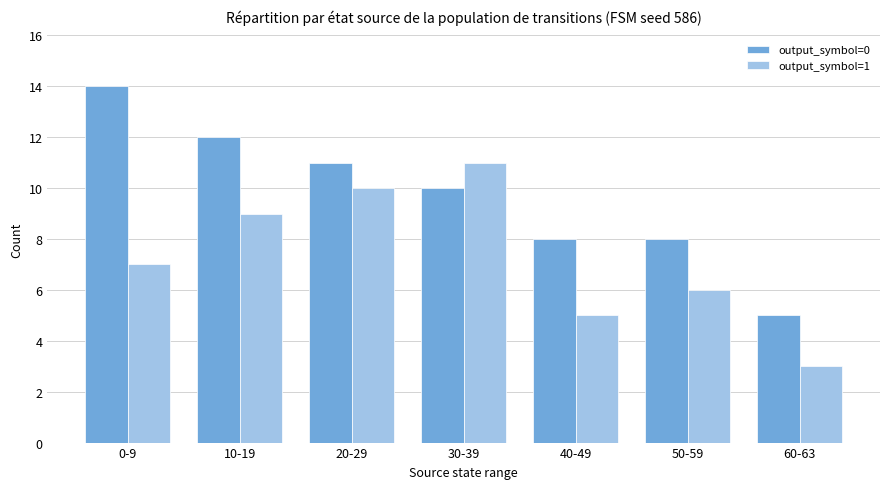

Reading left to right, extract all data points from this chart.

output_symbol=0: 0-9=14	10-19=12	20-29=11	30-39=10	40-49=8	50-59=8	60-63=5
output_symbol=1: 0-9=7	10-19=9	20-29=10	30-39=11	40-49=5	50-59=6	60-63=3